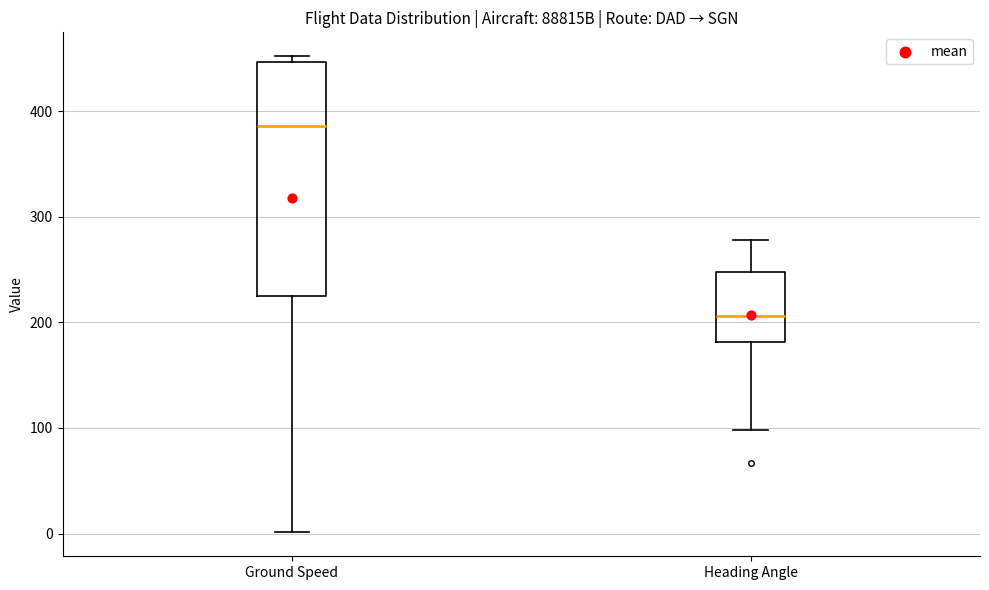

Reading left to right, transcribe this box plot: for each box, give where its median line is, the range the box spans, and where its two whiskers end, as read against the y-axis. The values are not printed on the chart, so give them approximately, as read against the axis.

Ground Speed: median 390, box 230 to 450, whiskers 0 to 450 (just above the box's upper edge)
Heading Angle: median 210, box 180 to 250, whiskers 100 to 280